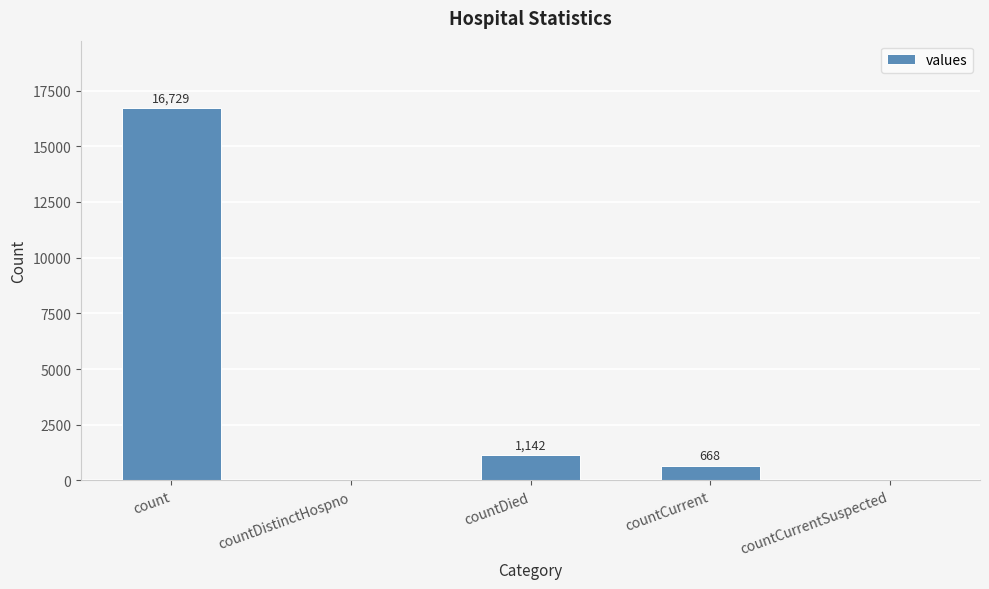

Reading left to right, transcribe all the data shown in this chart.

16729	0	1142	668	0